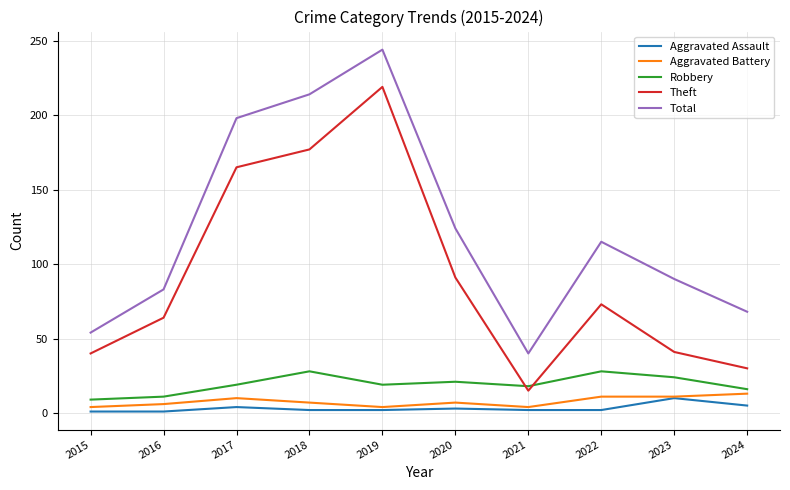

What is the greatest value displayed?

244